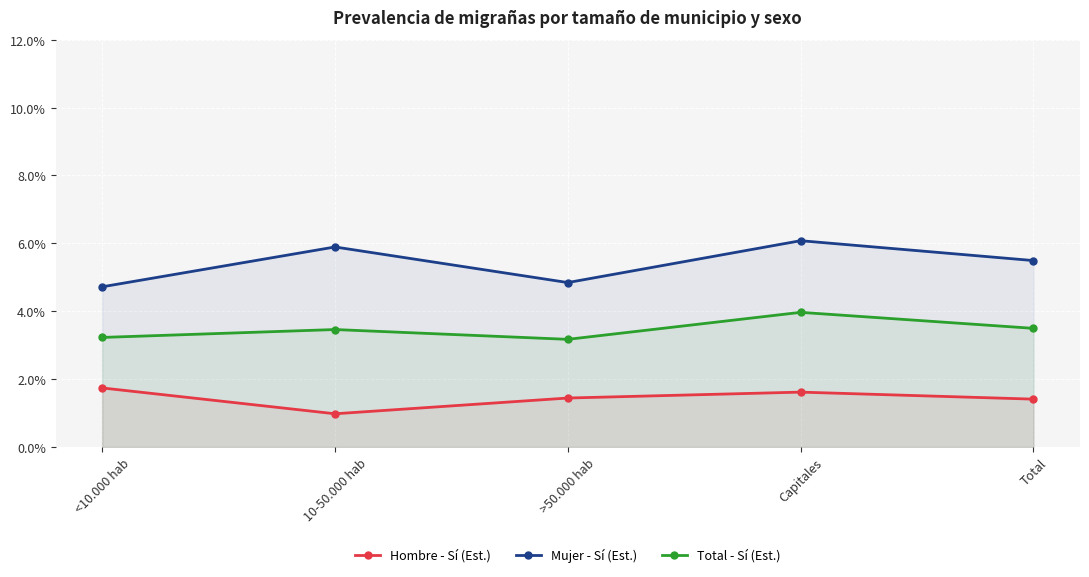

What are all the series names shown in the legend?

Hombre - Sí (Est.), Mujer - Sí (Est.), Total - Sí (Est.)